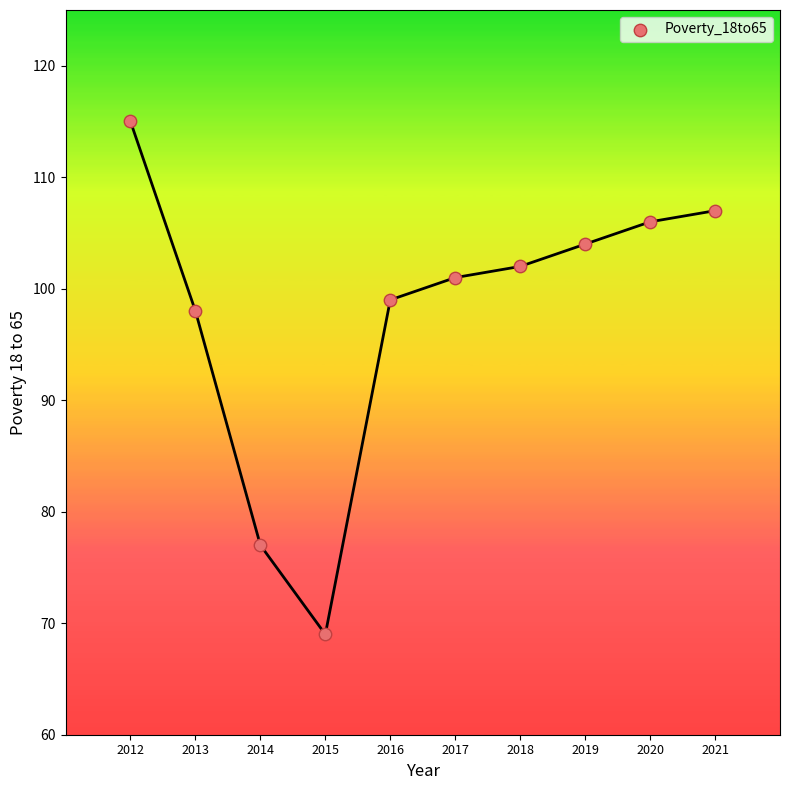

What Y value in the scatter plot is closest to 92?

98